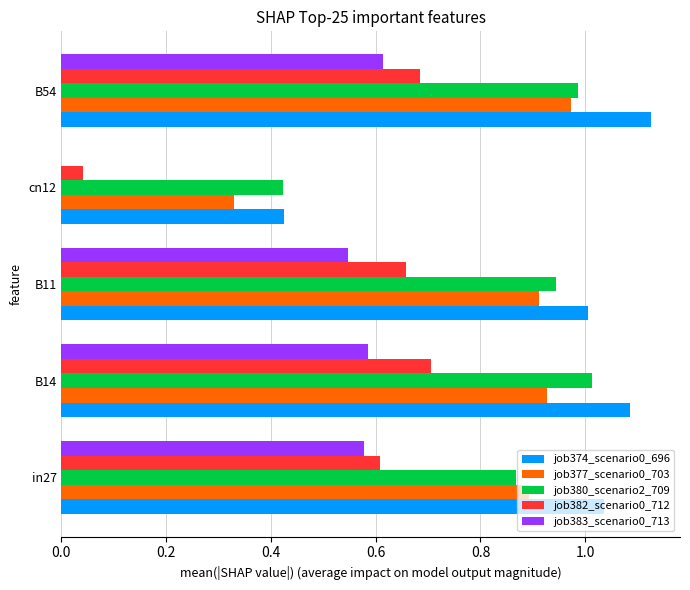

What is the total value across all series at in27?

4.0